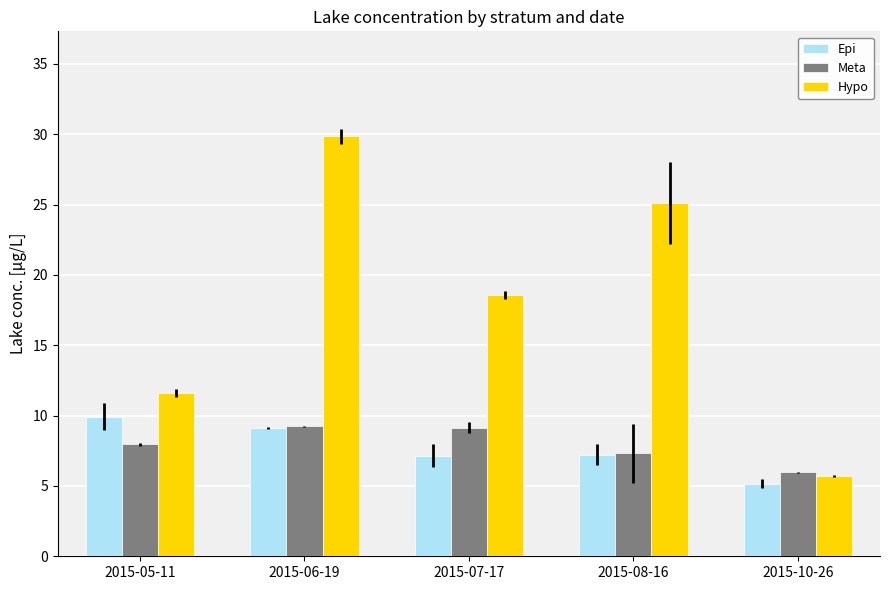

At which label does Epi first exceed 7?

2015-05-11